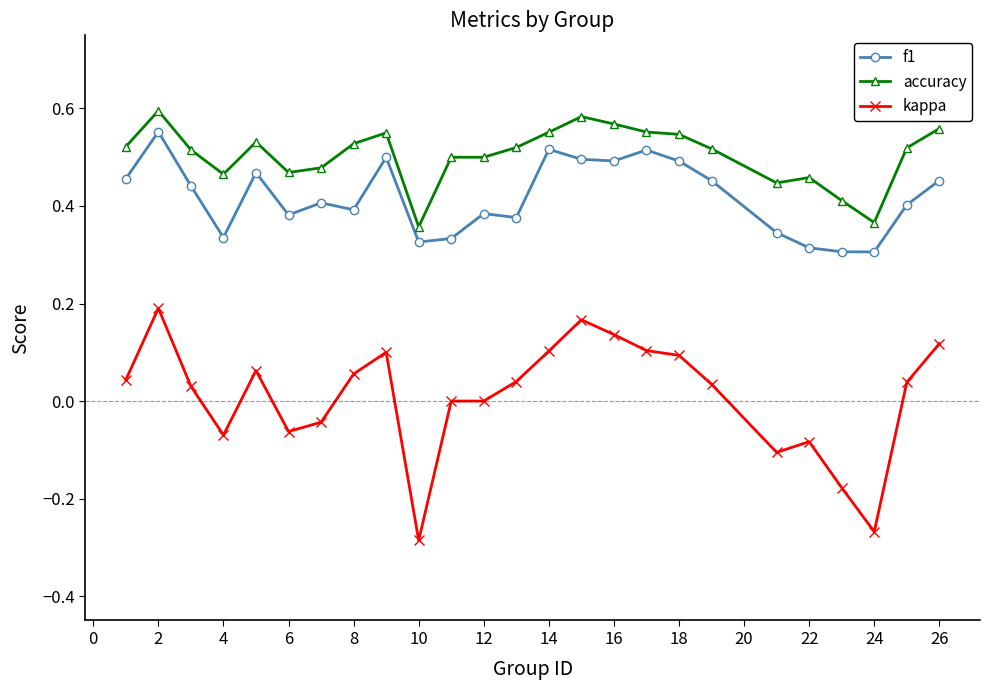

What is the sum of all accuracy values?

12.6